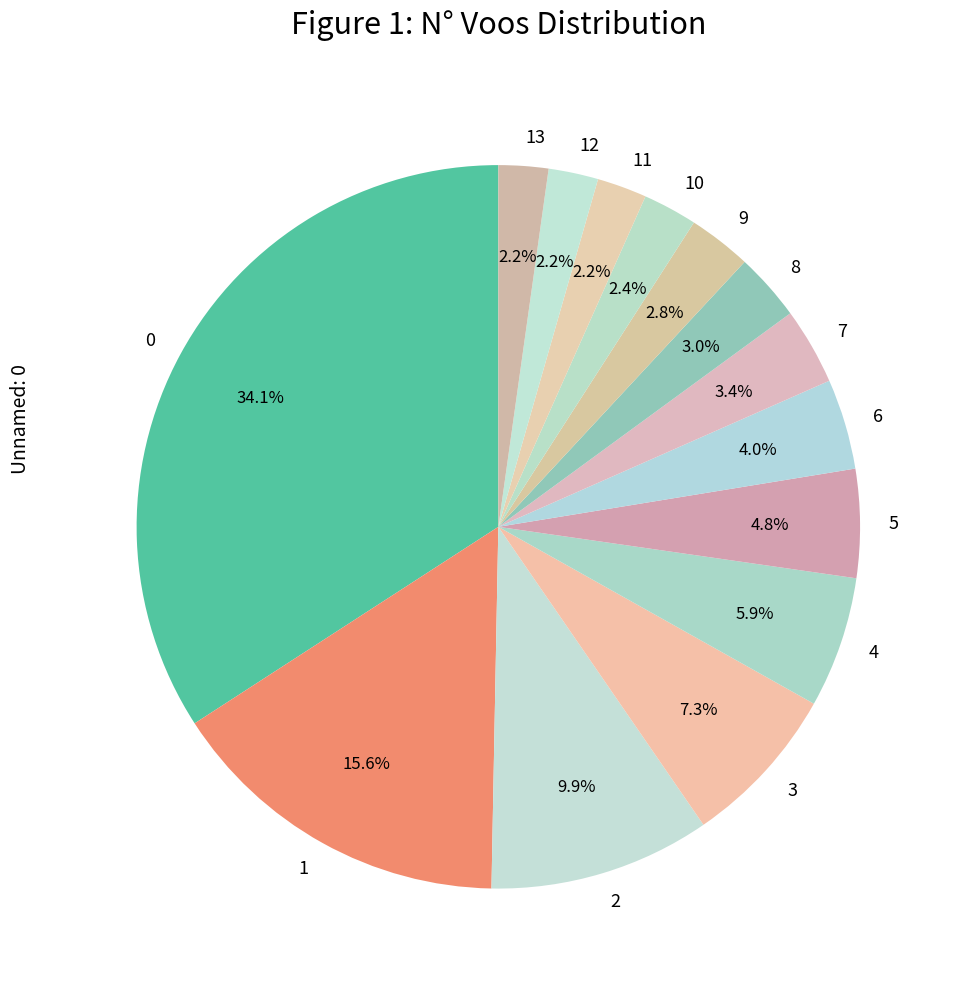

To the nearest percent, what percentage of the pie is 12?

2%